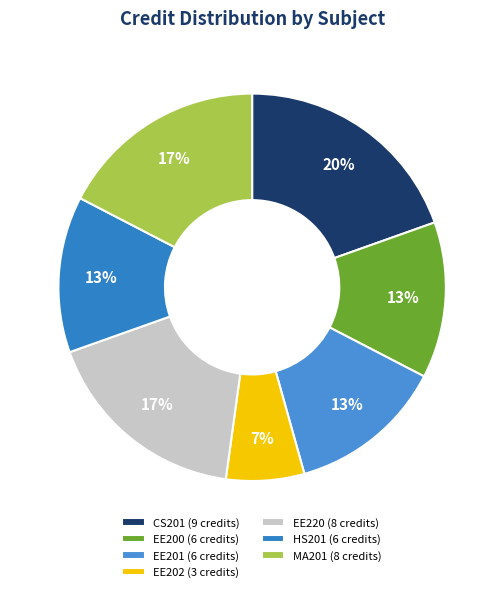

Count the number of slices in the pie.

7